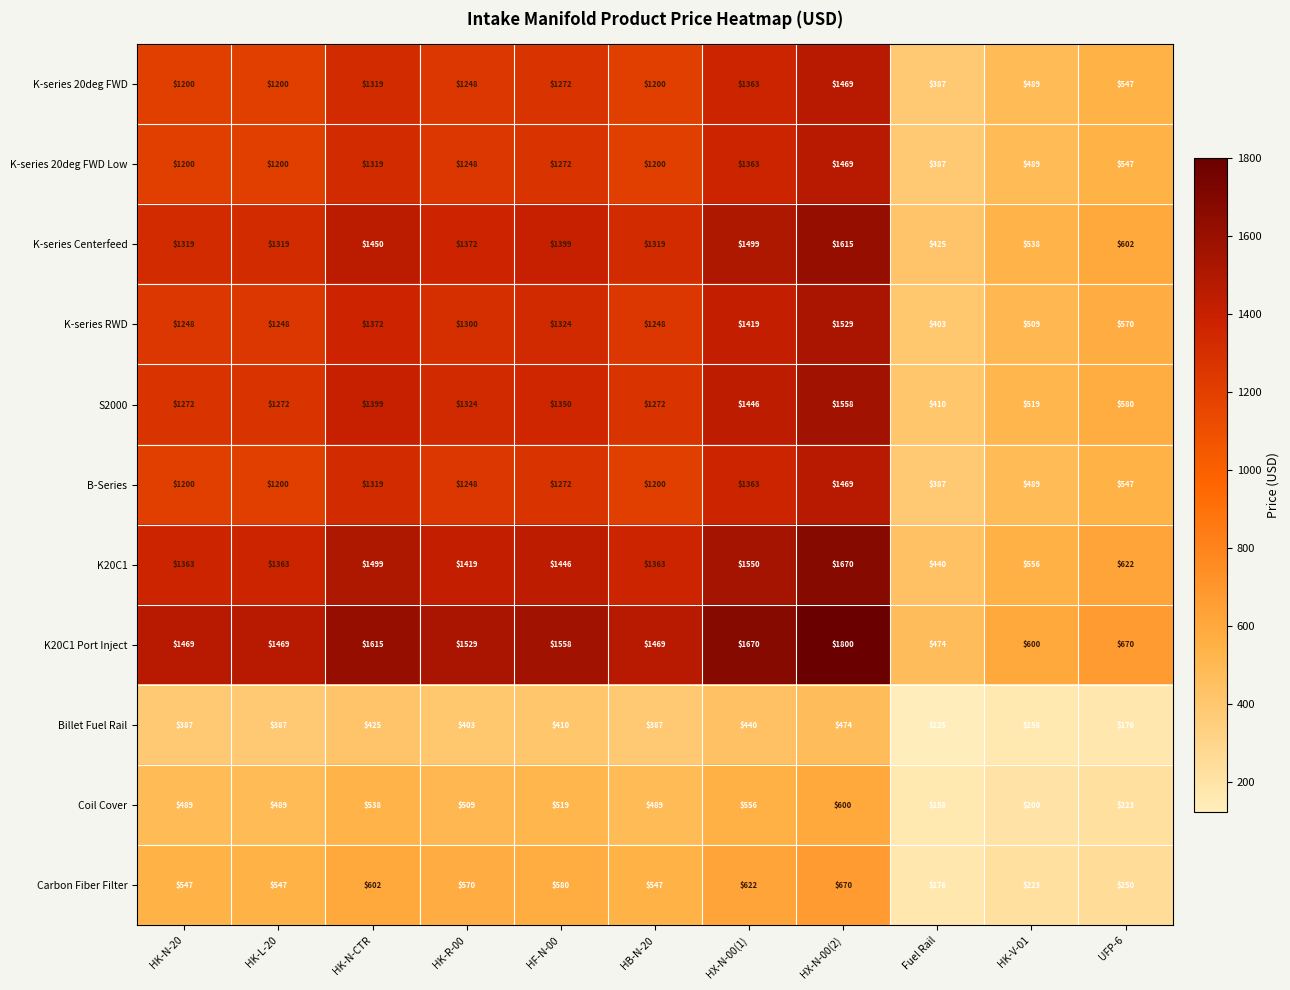

What is the difference between the K-series 20deg FWD Low values at HF-N-00 and HK-V-01?

783